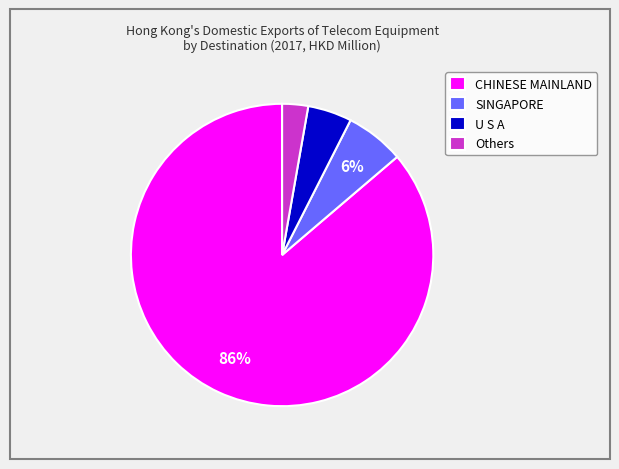

Combined, do CHINESE MAINLAND and SINGAPORE account for over 50%?

Yes